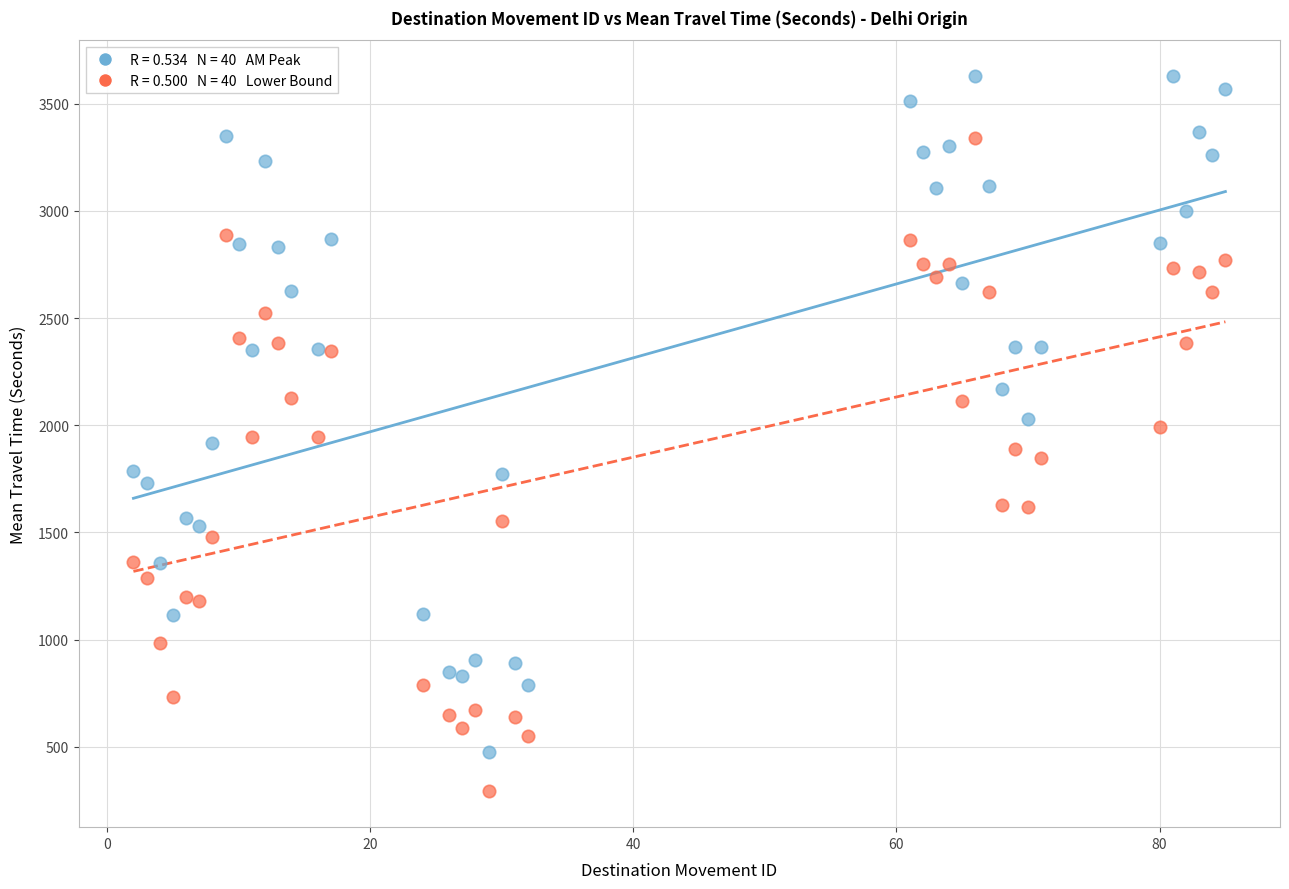

Across all data points, what is the range of Y values (max minus min)?

3337